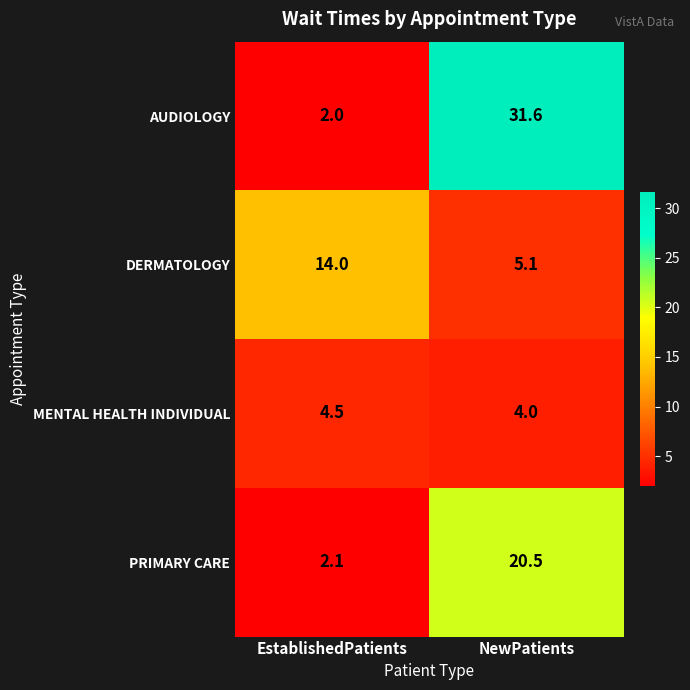

At NewPatients, list the series in order from largest to smallest.

AUDIOLOGY, PRIMARY CARE, DERMATOLOGY, MENTAL HEALTH INDIVIDUAL